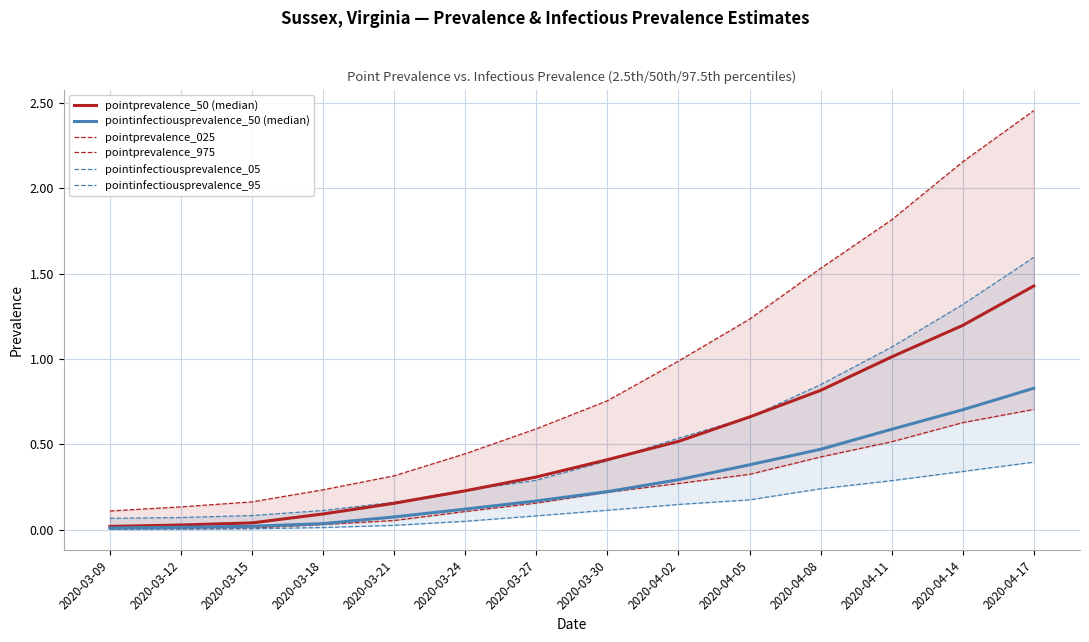

What is the difference between the second highest and minimum values in the pointinfectiousprevalence_05 series?

0.3